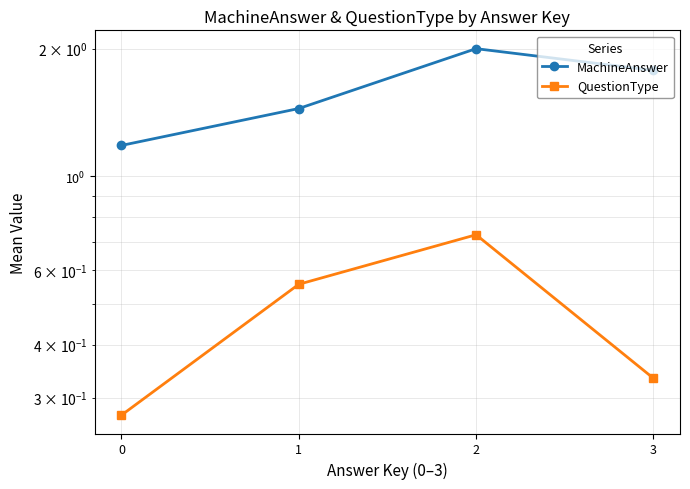

Where is the first local maximum for QuestionType?

2